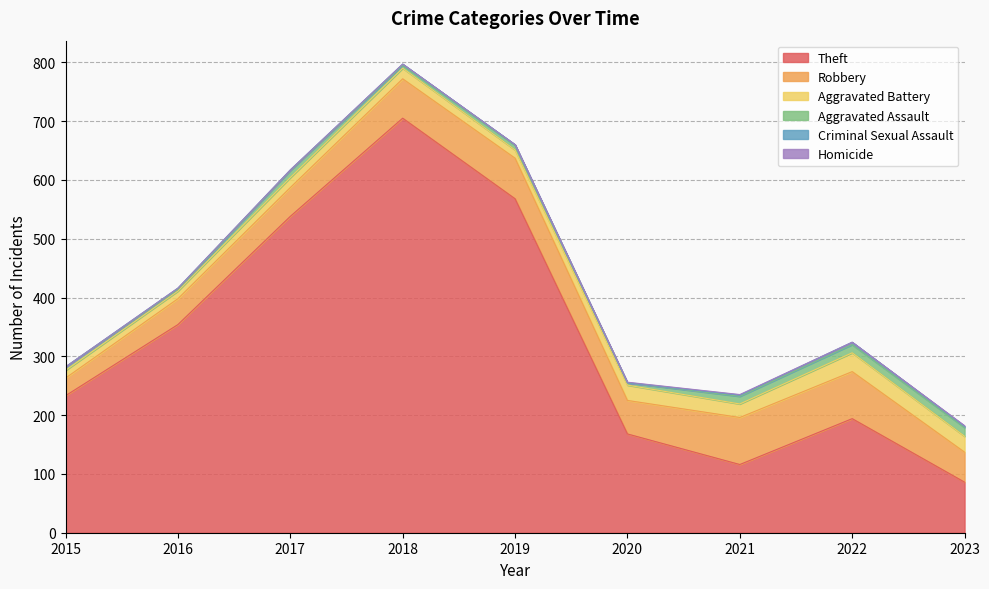

What is the maximum value shown in the chart?

705